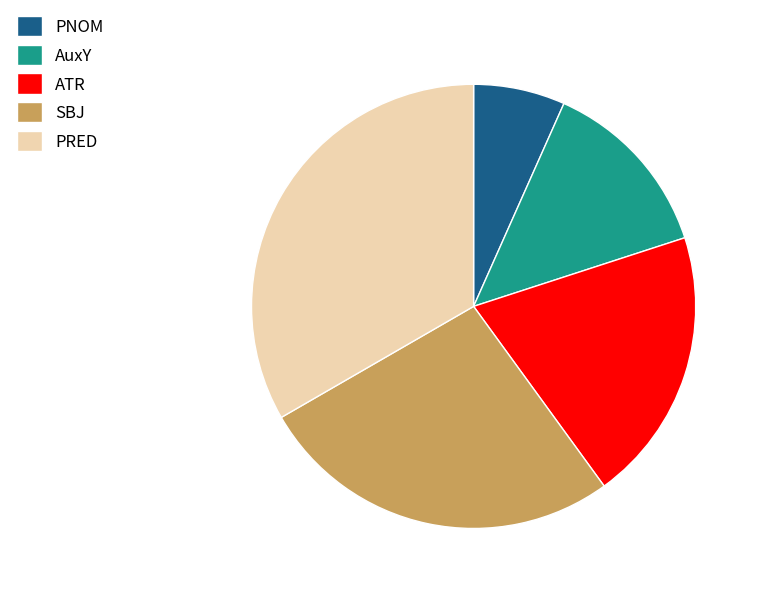

Which category has the biggest portion of the pie?

PRED